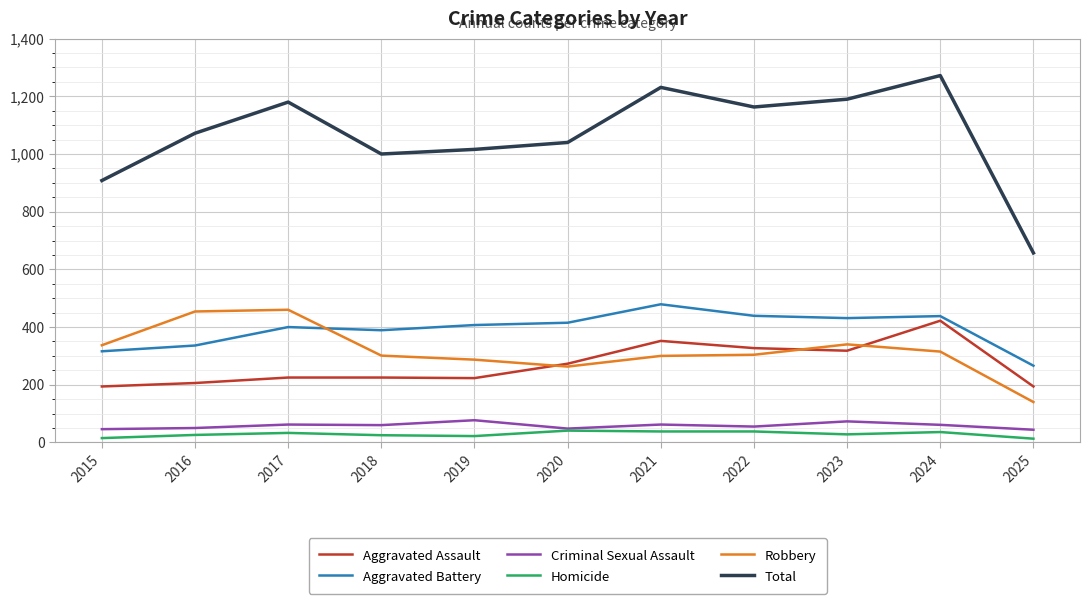

The value of Total at 2017 is 1644. True or false?

False